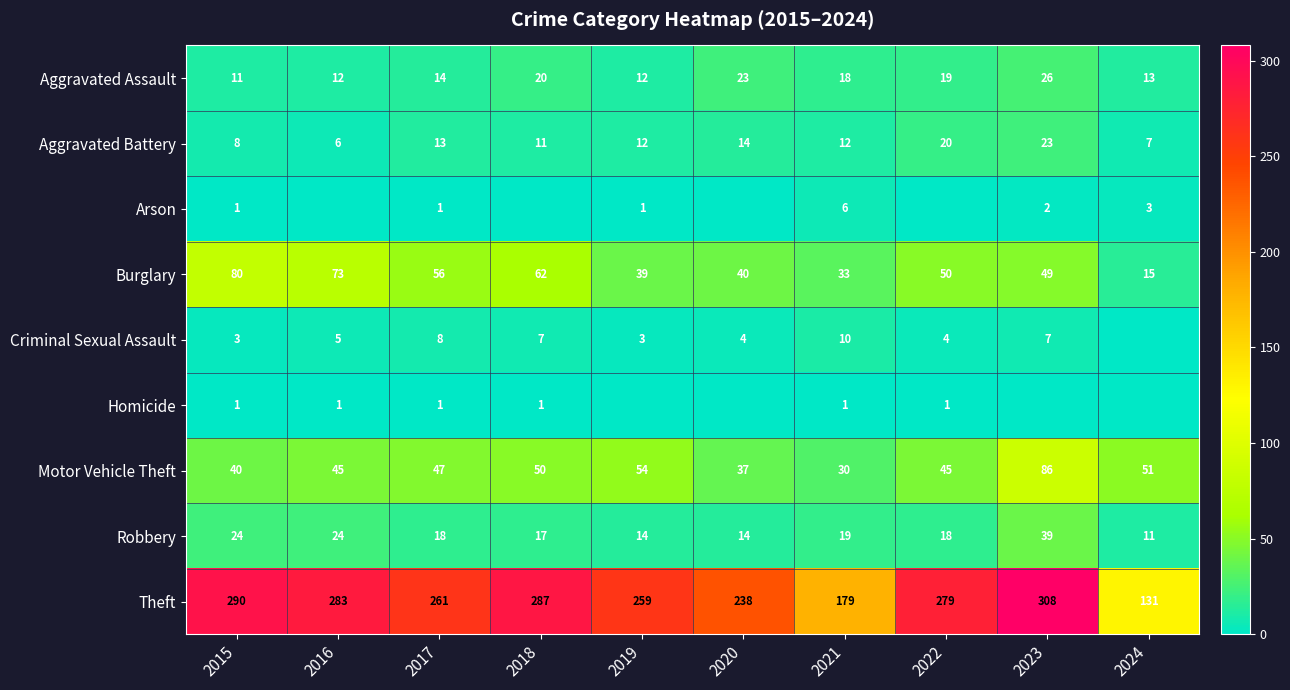

At which category is the sum across all series the highest?

2023